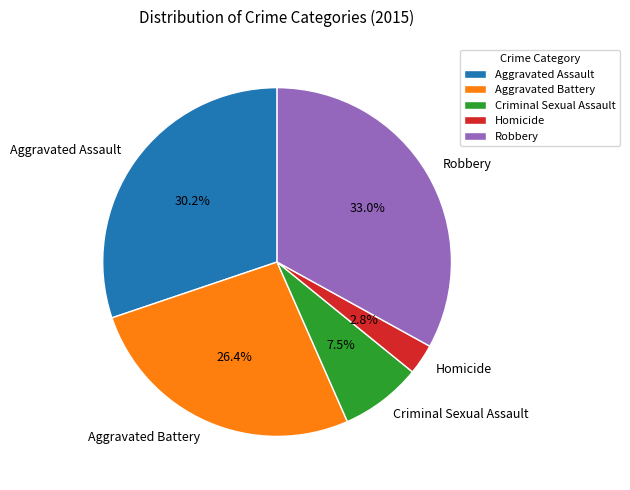

To the nearest percent, what portion does Aggravated Battery represent?

26%